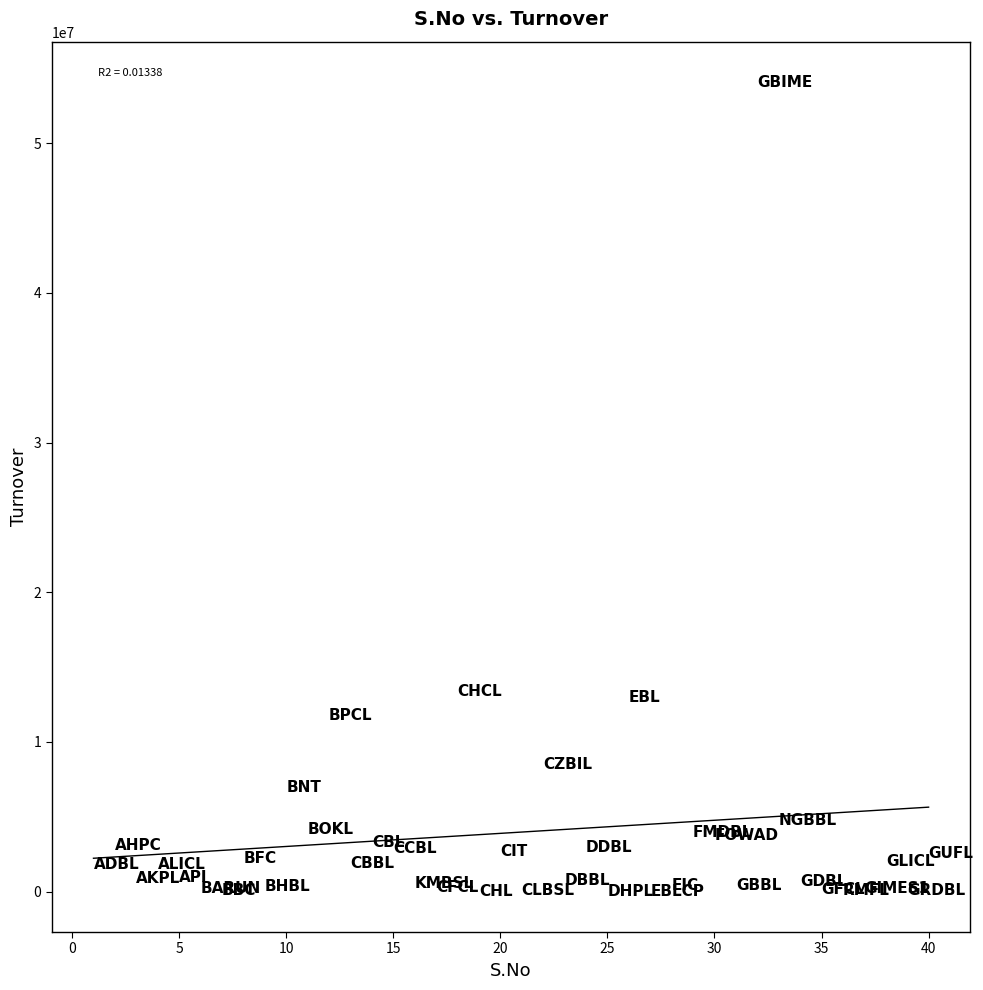

What is the range of X values (max minus min)?

39